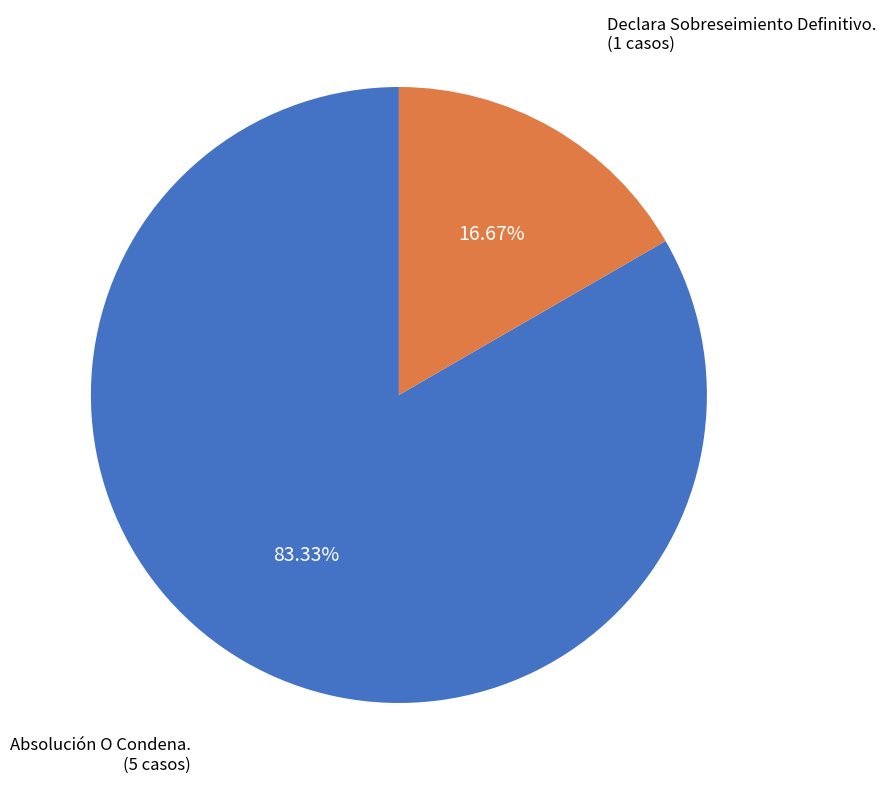

Which category accounts for the majority?

Absolución O Condena.